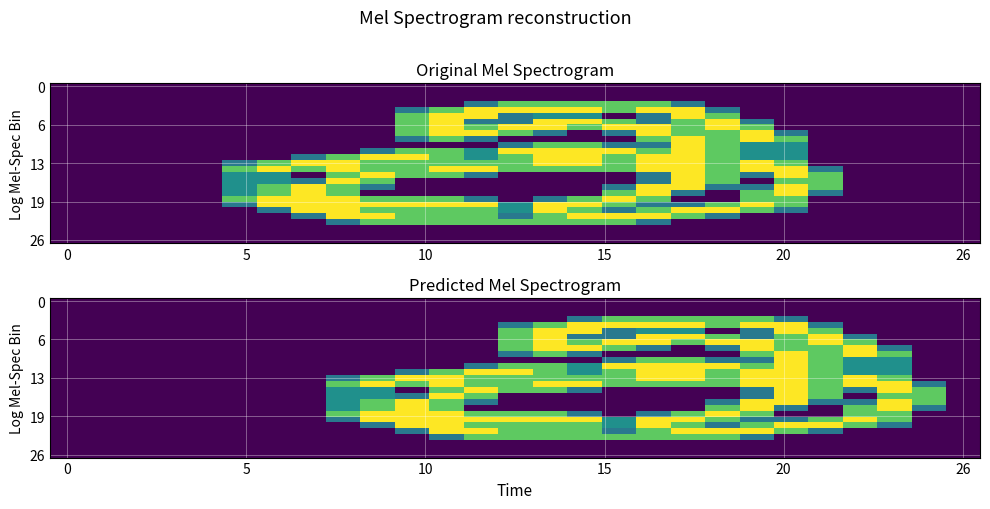

How many 13 values are between 0 and 2?

27